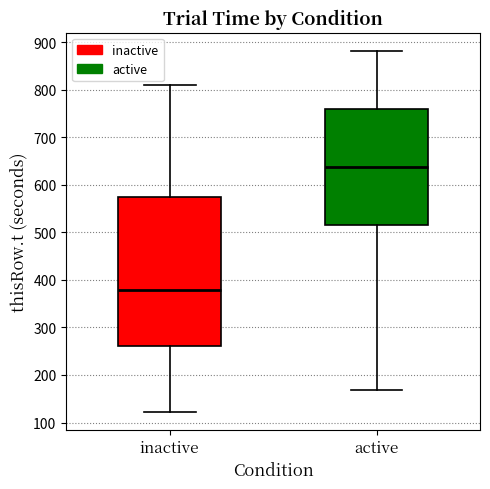

Which box is the tallest, from its lower edge to its upper edge?

inactive